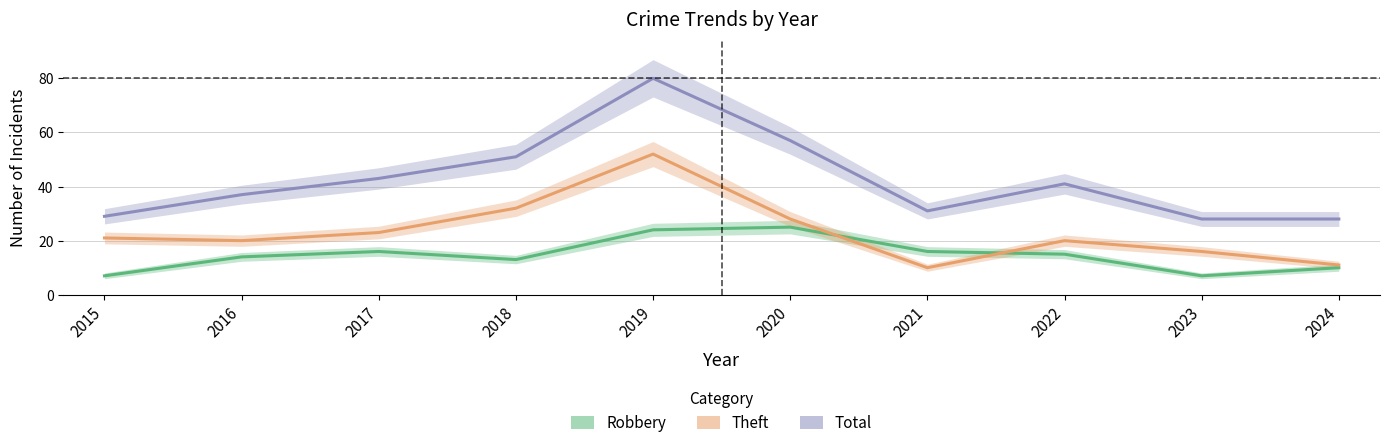

What are all the series names shown in the legend?

Robbery, Theft, Total